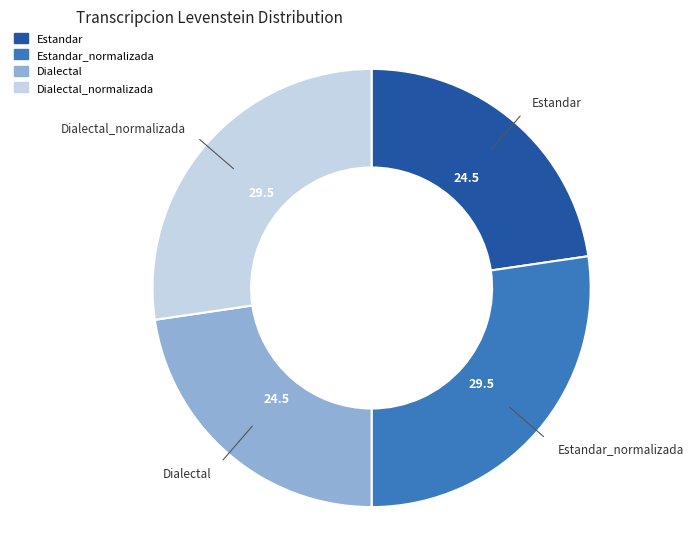

Does any single category account for the majority?

No